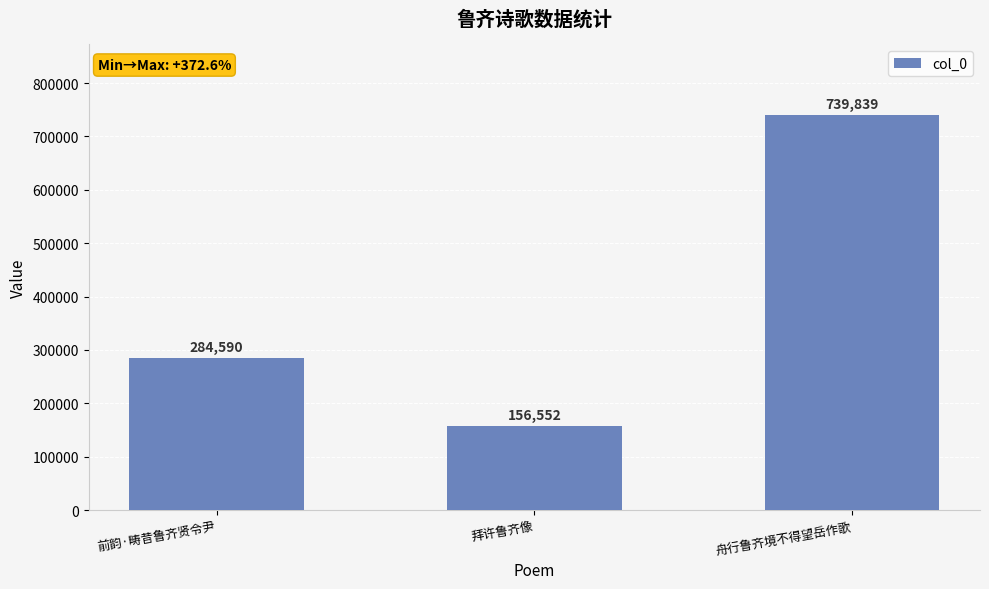

How many bars are there in total?

3